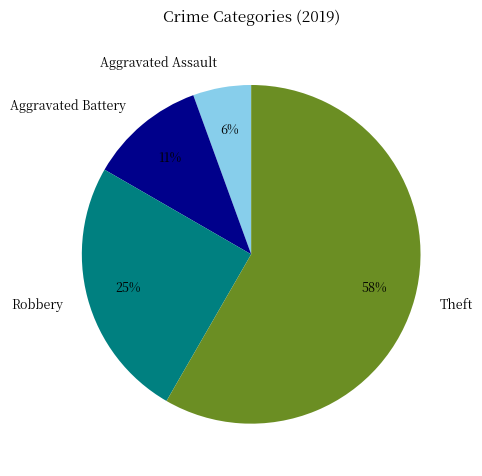

Is it true that Robbery is 13% of the pie?

False